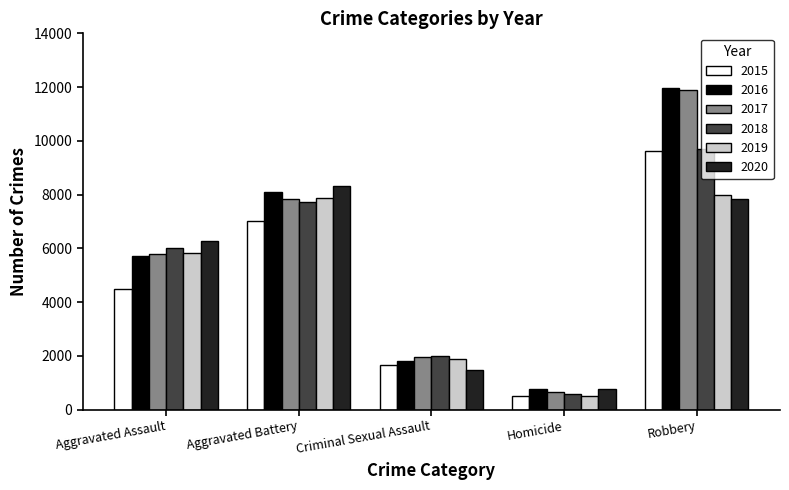

How many categories are shown in the chart?

5